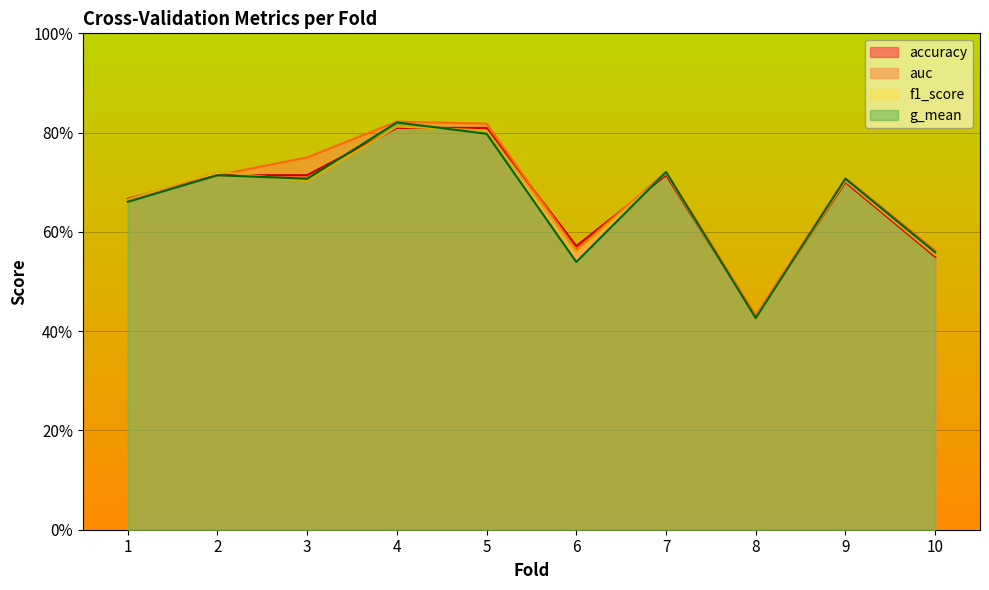

Which series has the largest total across all categories?

auc